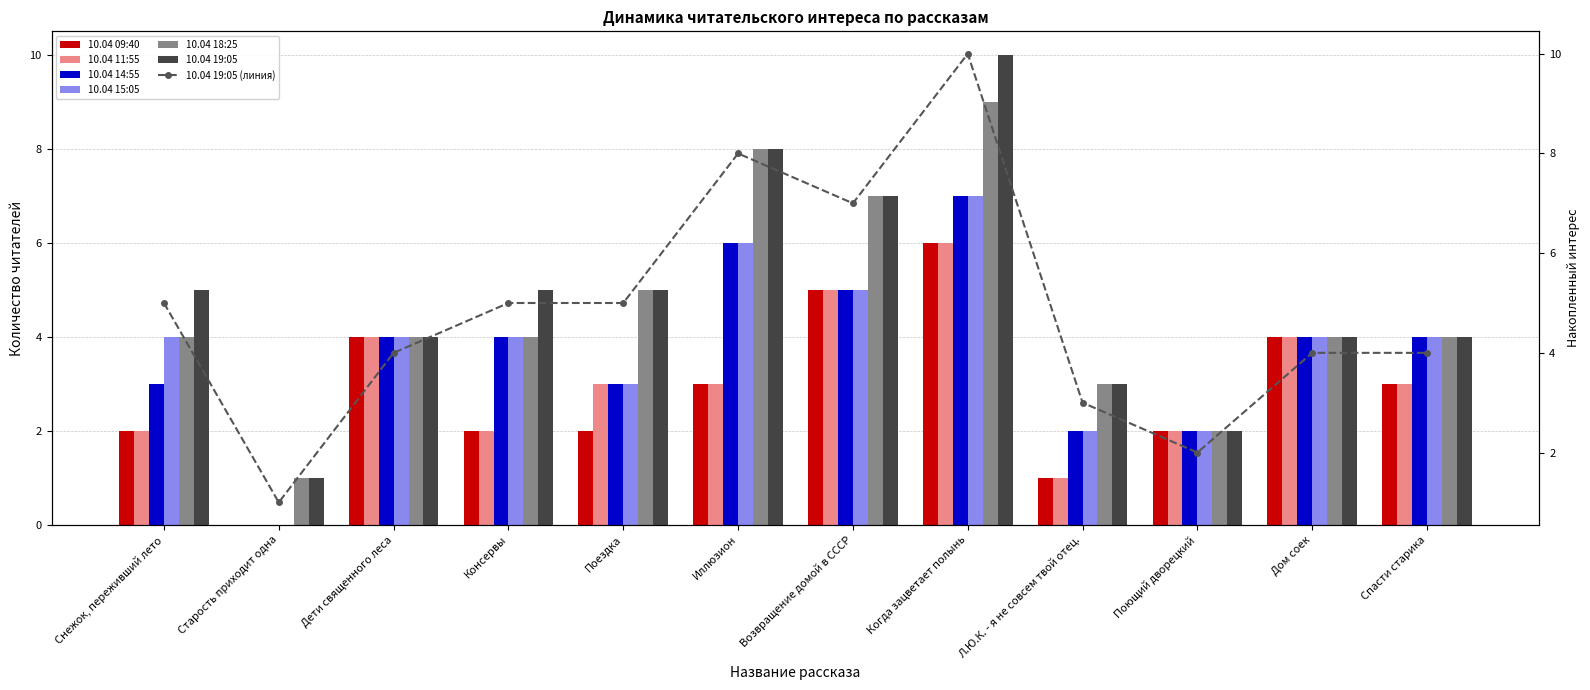

Count the 10.04 11:55 values in the range 2 to 4.

8